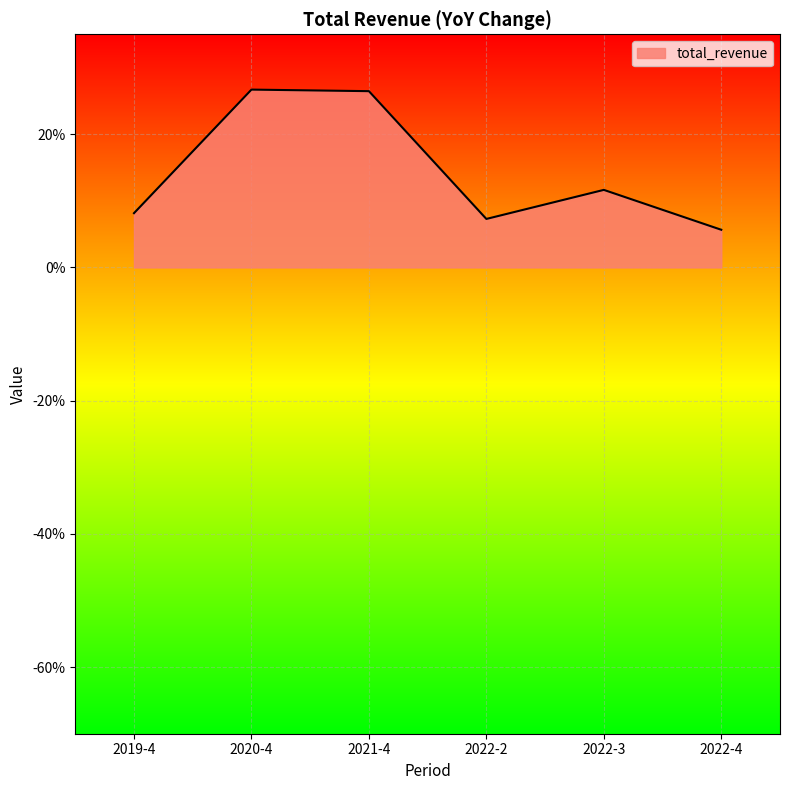

Is this an area chart (filled region under the line)?

Yes